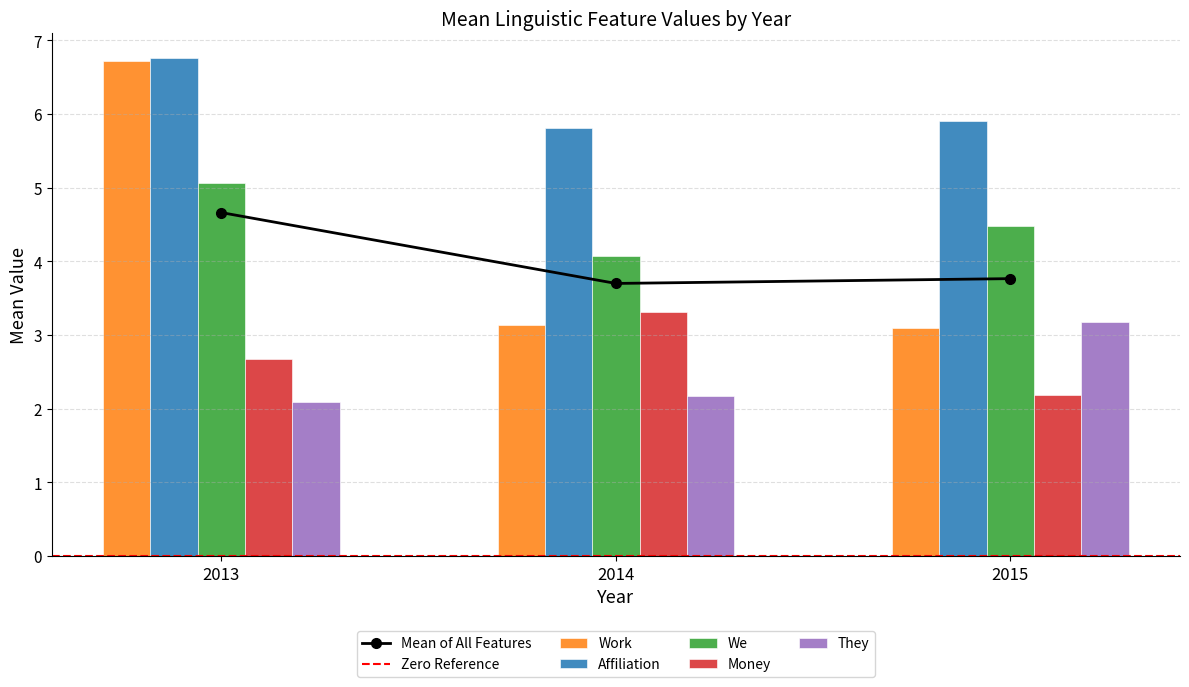

The value of We at 2014 is 5.3. True or false?

False